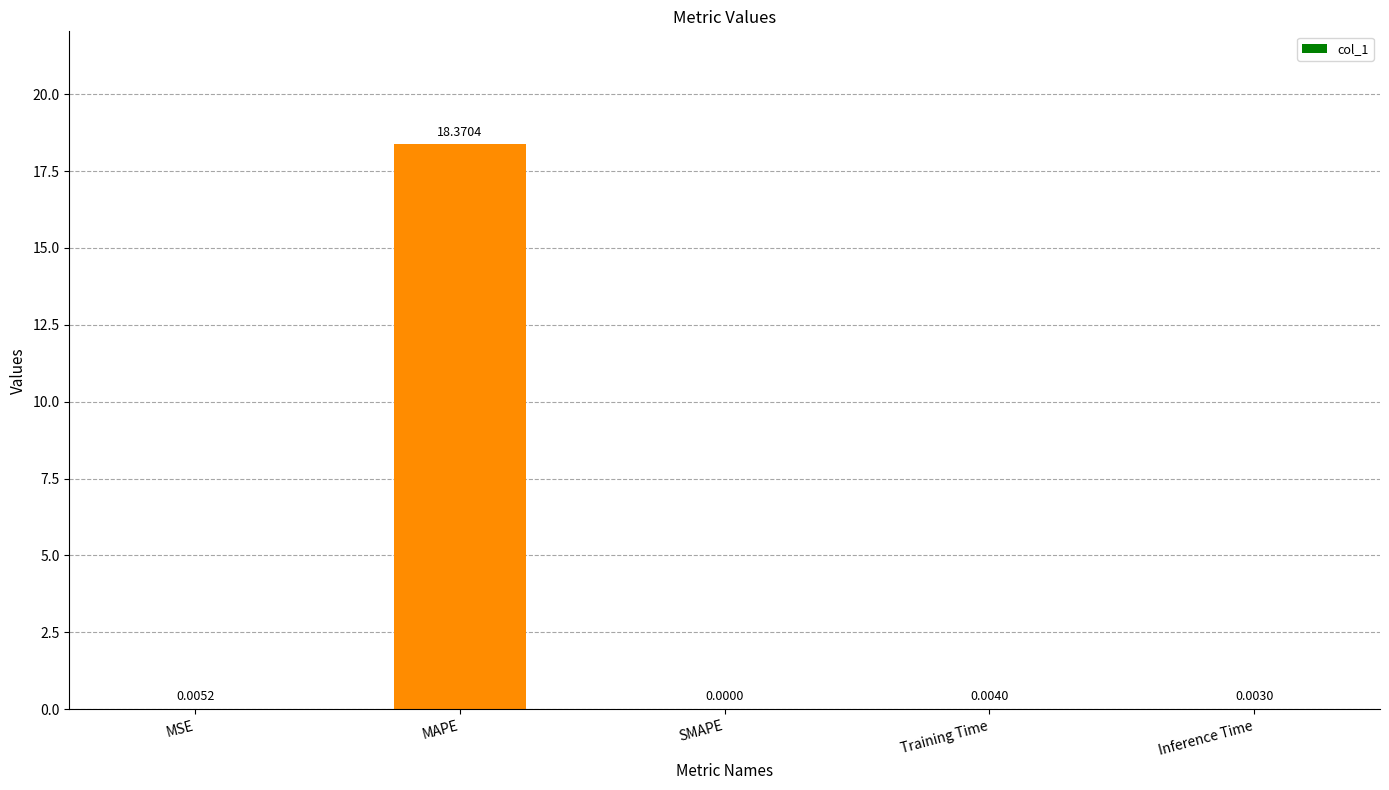

Is it true that the value at Inference Time is 0.0?

True